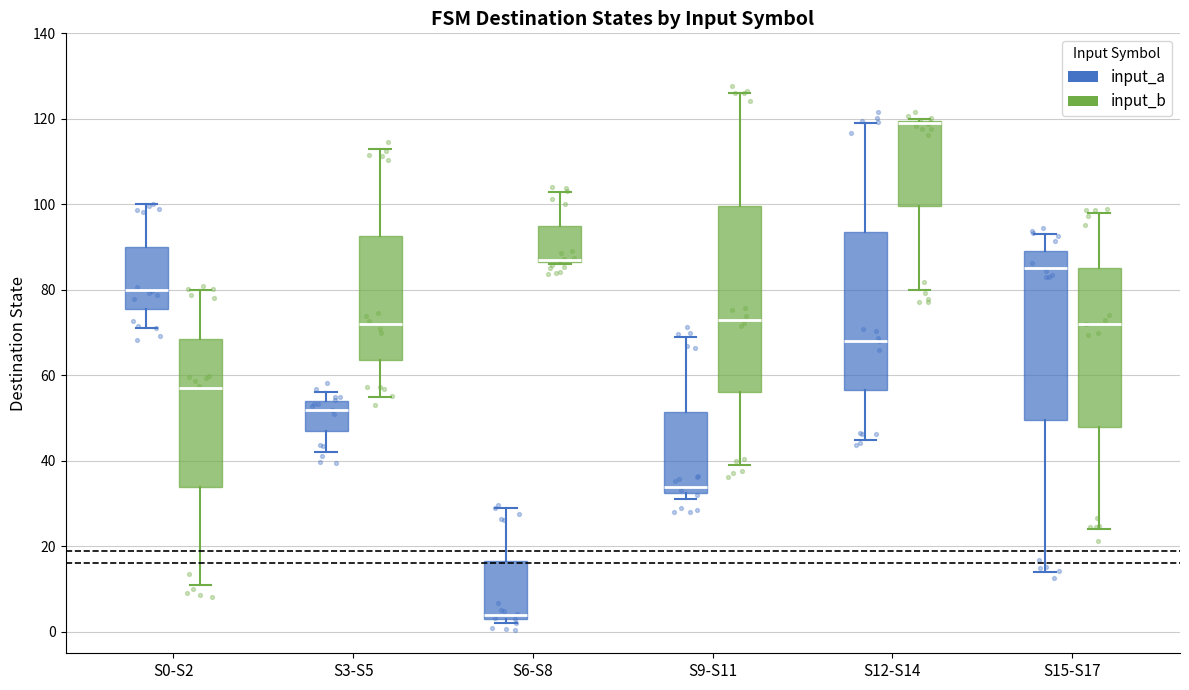

Reading left to right, read every box against the y-axis: the position of its median line, the range the box covers, and the ends of its whiskers. The values are not printed on the chart, so give them approximately, as read against the axis.

S0-S2 (input_a): median 80, box 76 to 90, whiskers 72 to 100
S0-S2 (input_b): median 58, box 34 to 68, whiskers 12 to 80
S3-S5 (input_a): median 52, box 48 to 54, whiskers 42 to 56
S3-S5 (input_b): median 72, box 64 to 92, whiskers 56 to 114
S6-S8 (input_a): median 4 (just above the box's lower edge), box 4 to 16, whiskers 2 to 30
S6-S8 (input_b): median 88 (drawn on the box's lower edge), box 86 to 96, whiskers 86 to 104
S9-S11 (input_a): median 34, box 32 to 52, whiskers 32 (just below the box's lower edge) to 70
S9-S11 (input_b): median 74, box 56 to 100, whiskers 40 to 126
S12-S14 (input_a): median 68, box 56 to 94, whiskers 46 to 120
S12-S14 (input_b): median 120 (drawn on the box's upper edge), box 100 to 120, whiskers 80 to 120
S15-S17 (input_a): median 86, box 50 to 90, whiskers 14 to 94
S15-S17 (input_b): median 72, box 48 to 86, whiskers 24 to 98